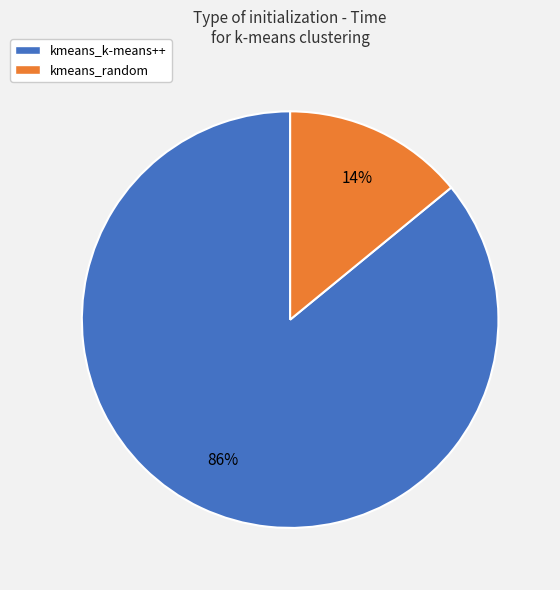

Is it true that kmeans_k-means++ is 74% of the pie?

False